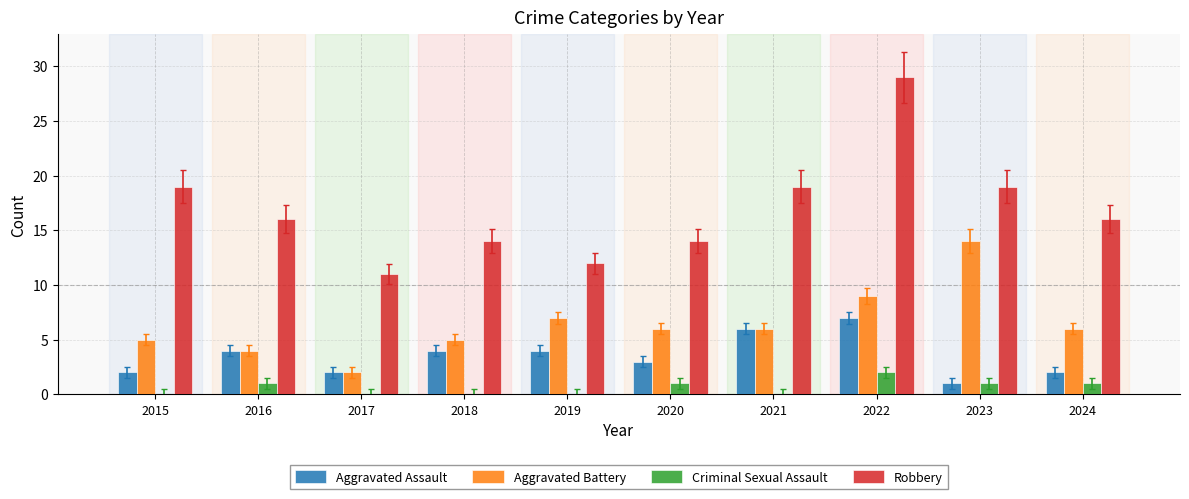

True or false: Aggravated Battery has a value of 22 at 2023.

False